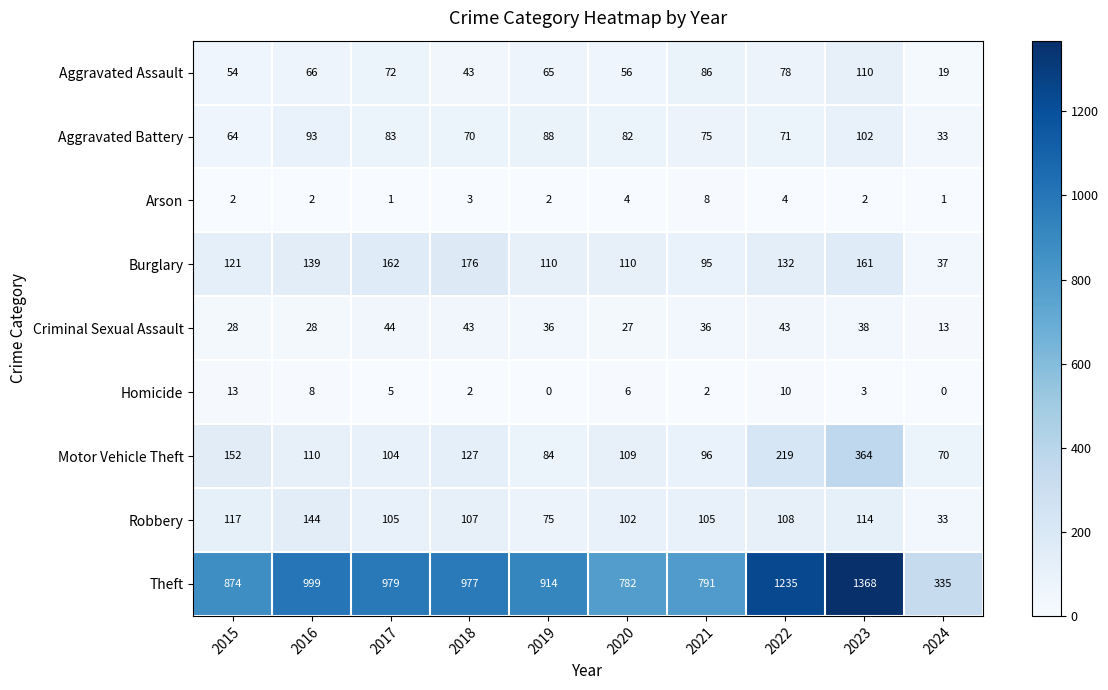

At which label does Aggravated Battery reach its minimum?

2024